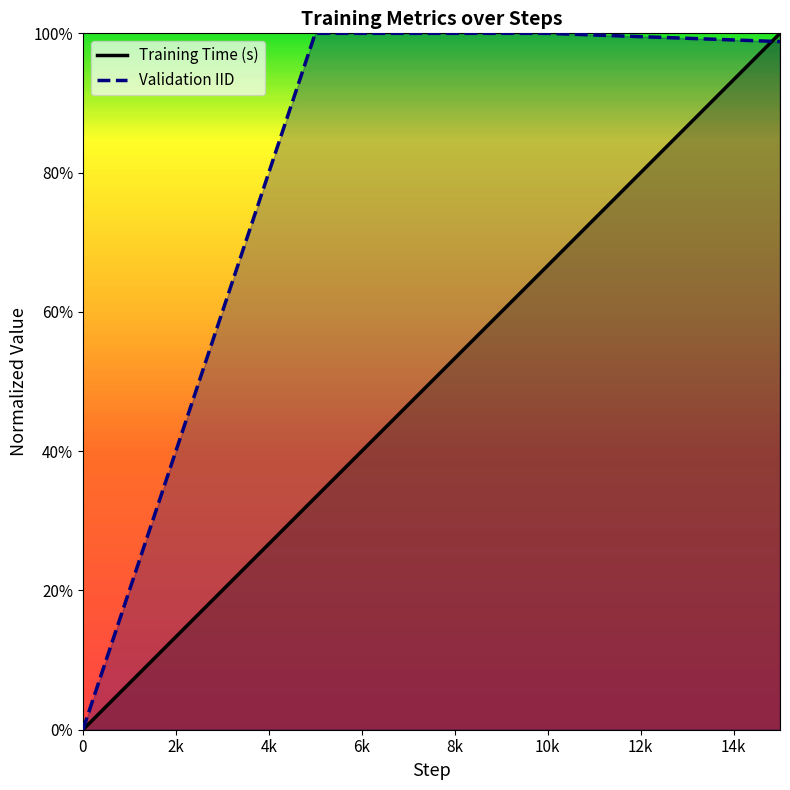

Does the chart display data point markers on the line(s)?

No